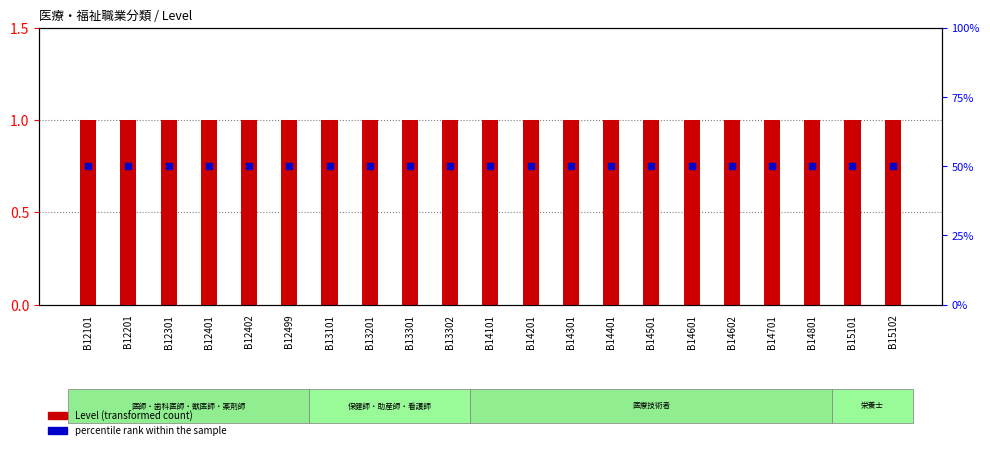

Which series has the largest total across all categories?

percentile rank within the sample